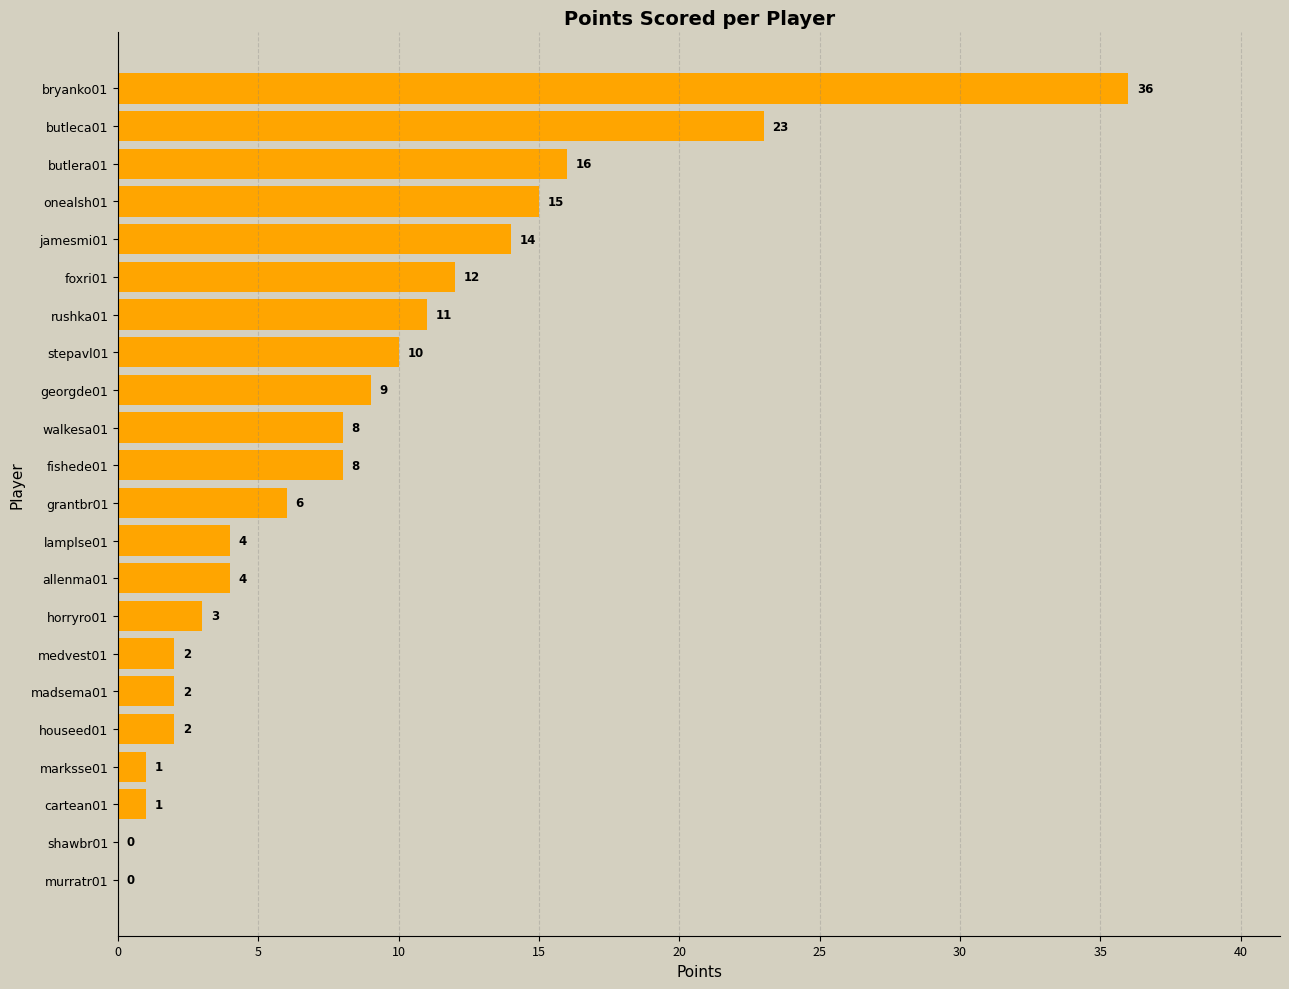

Are the bars horizontal?

Yes